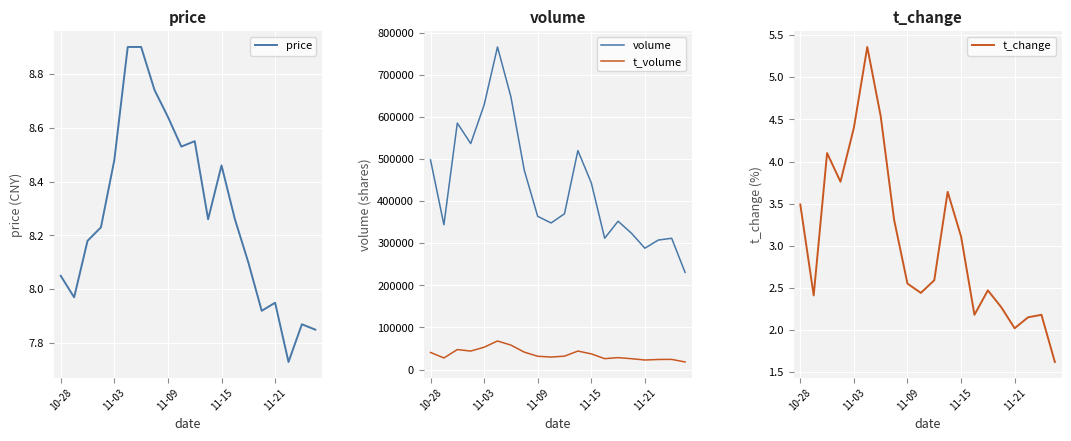

How many data points does each series have?

20